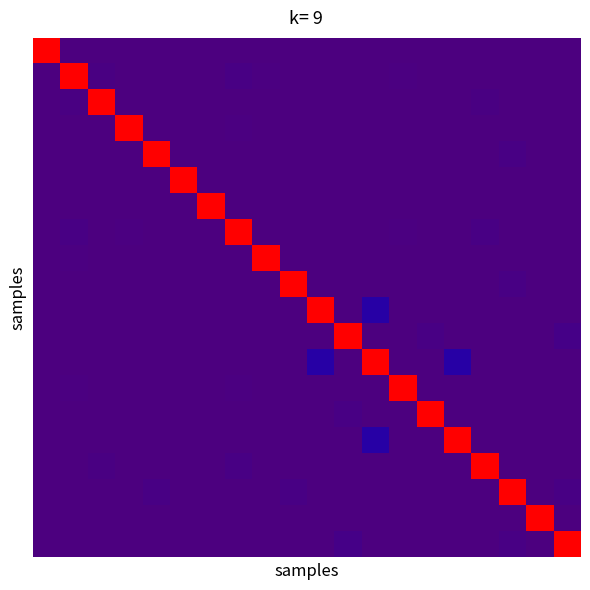

At how many categories does at least one series exceed 0?

20